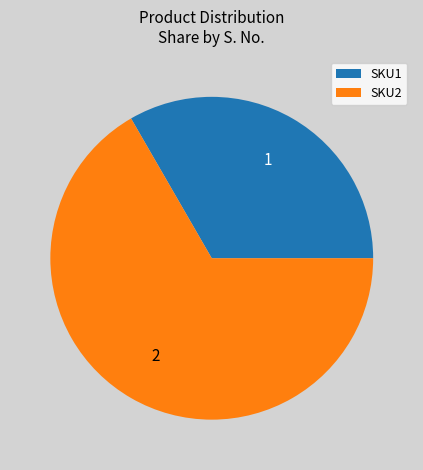

Is it true that SKU2 is 67% of the pie?

True